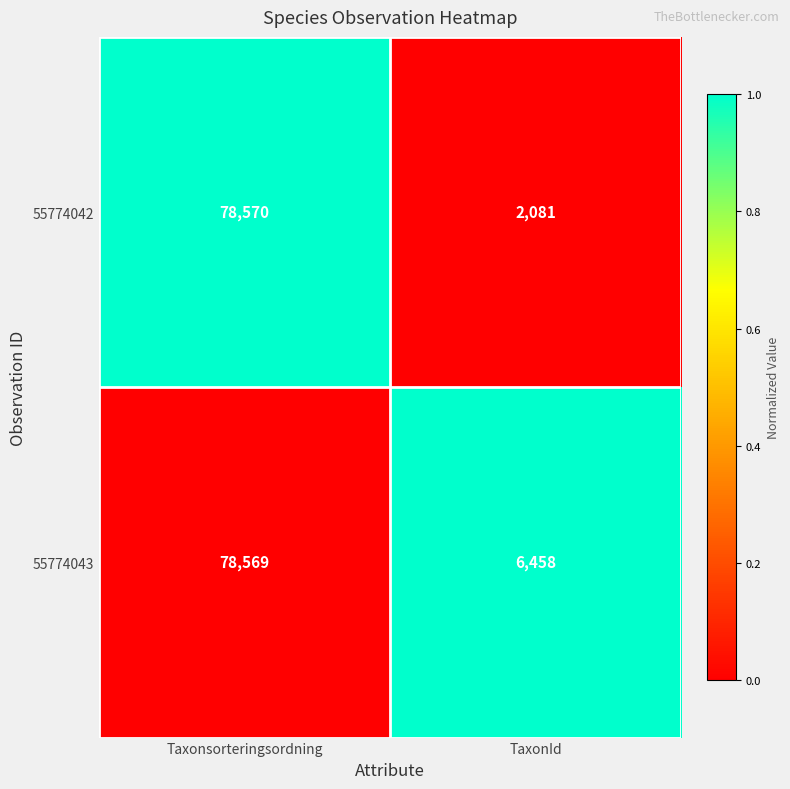

What is the greatest value displayed?

78570